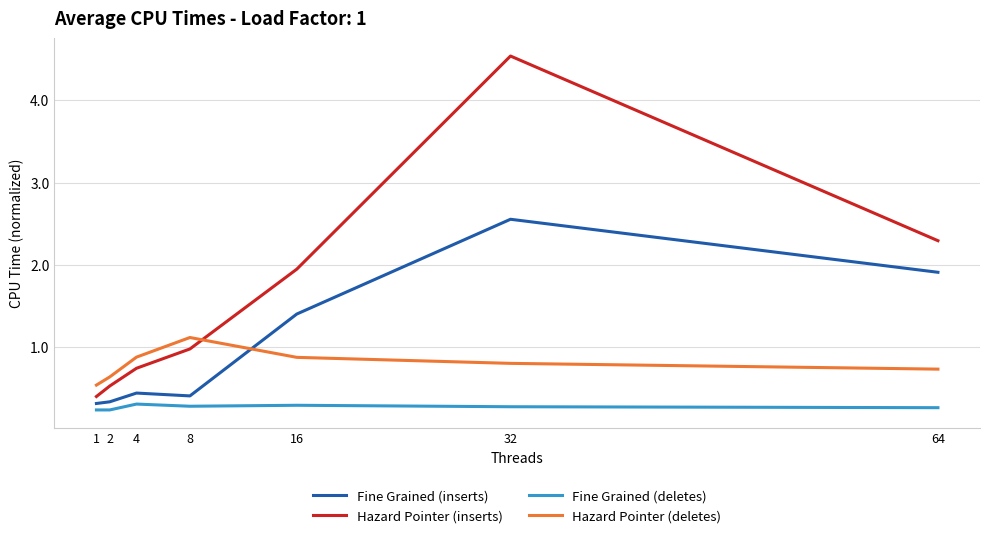

At which category is the sum across all series the highest?

32